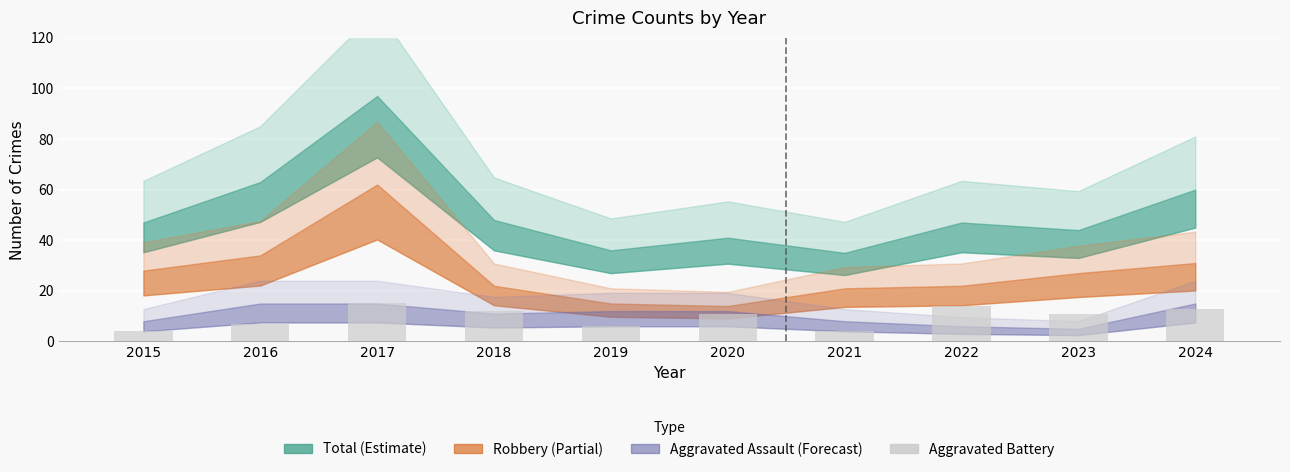

What is the change in value from 2016 to 2023?

+4